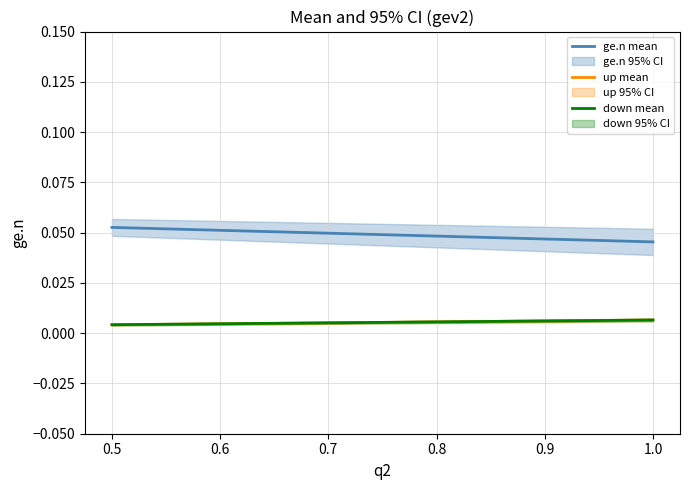

What are all the series names shown in the legend?

ge.n mean, up mean, down mean